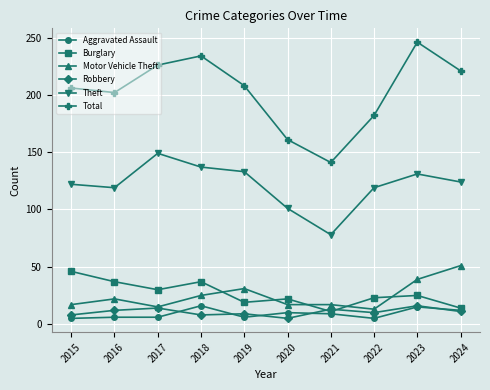

True or false: Total and Burglary cross at least once.

False